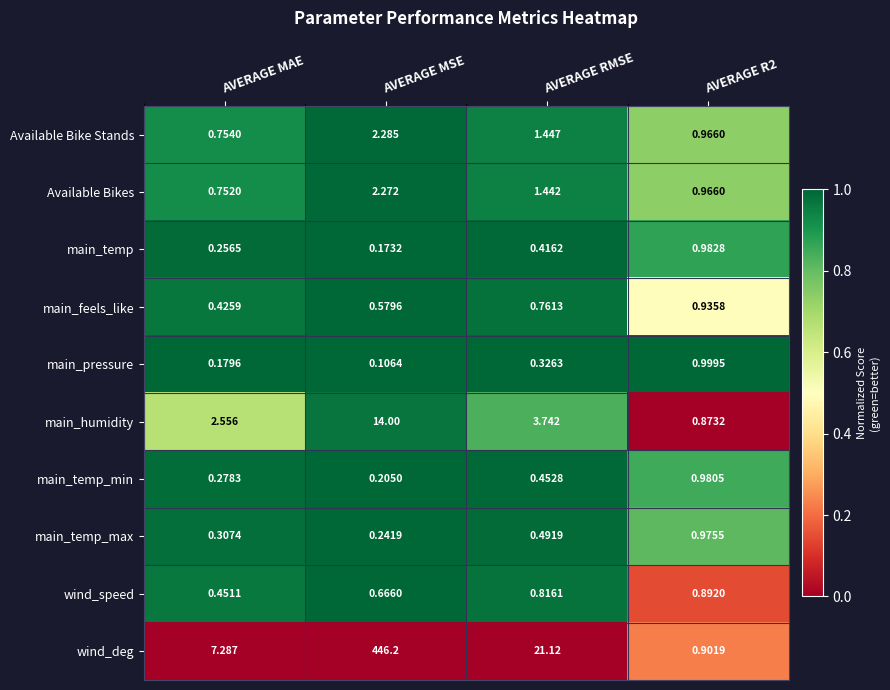

At which category is the sum across all series the highest?

AVERAGE MSE